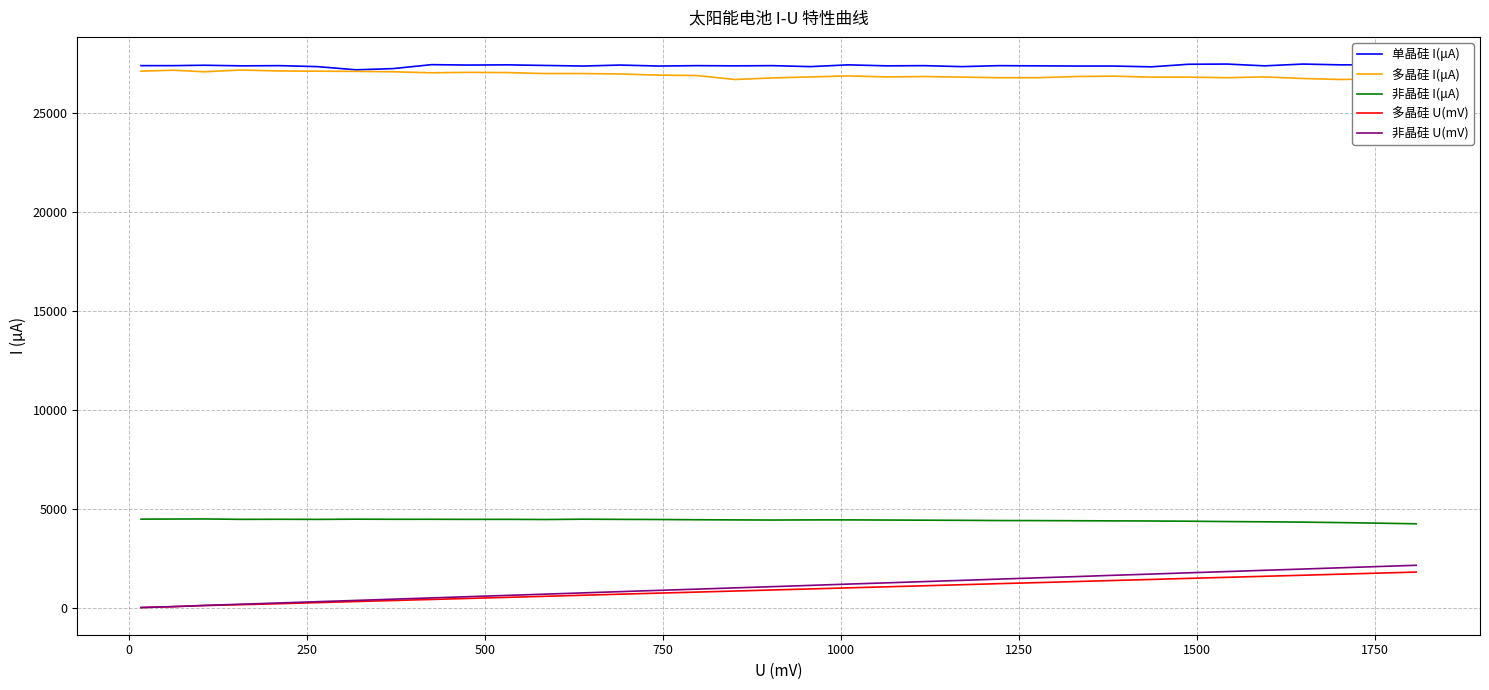

At how many categories does at least one series exceed 14571?

35